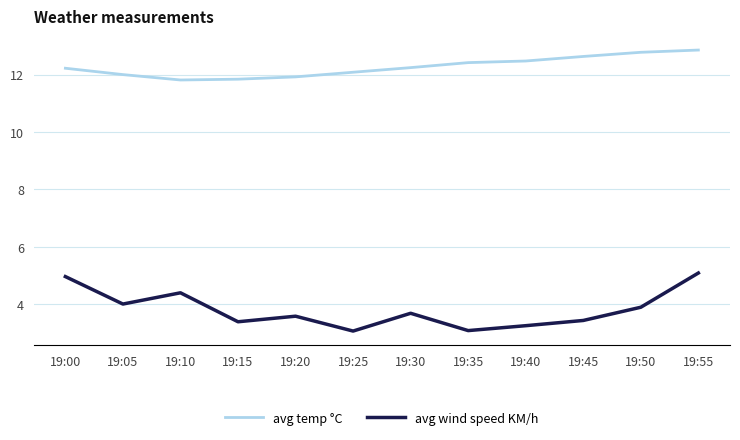

Count the number of categories in the chart.

12